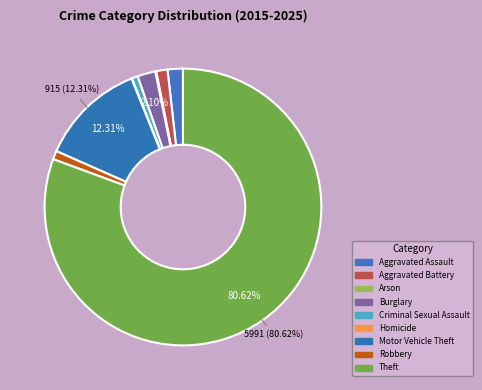

What is the change in value from Burglary to Criminal Sexual Assault?

-103